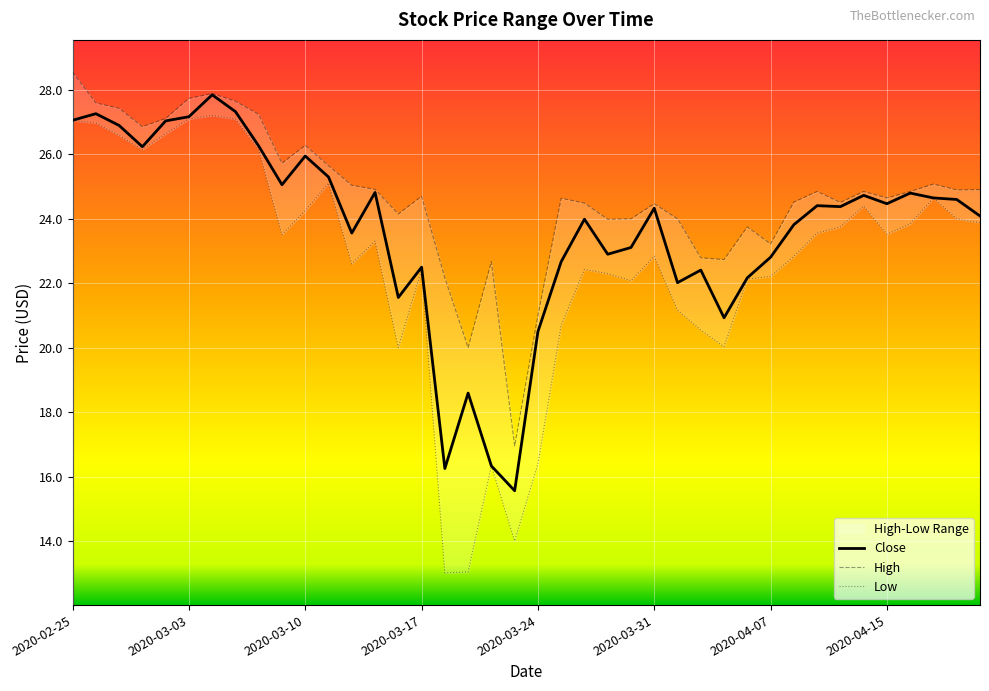

What position from the left is 2020-03-13?

14